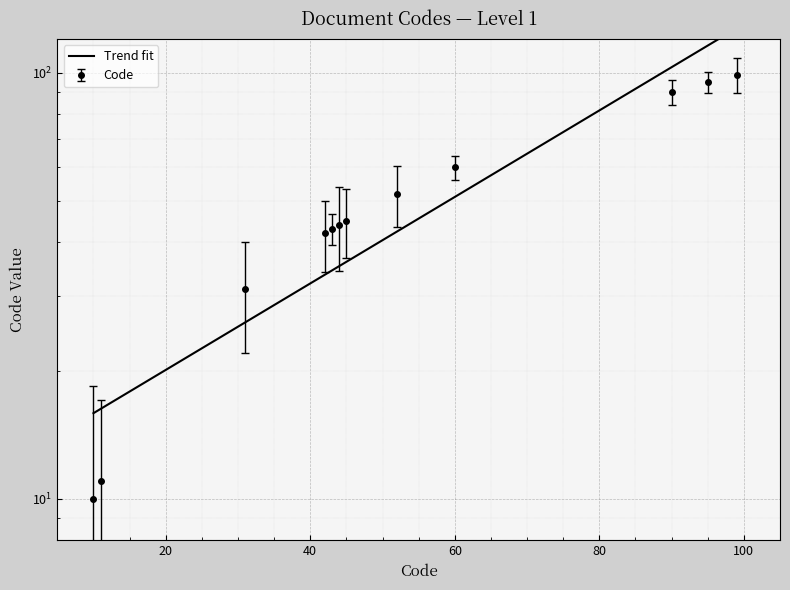

Where does the data first go above 45?

52